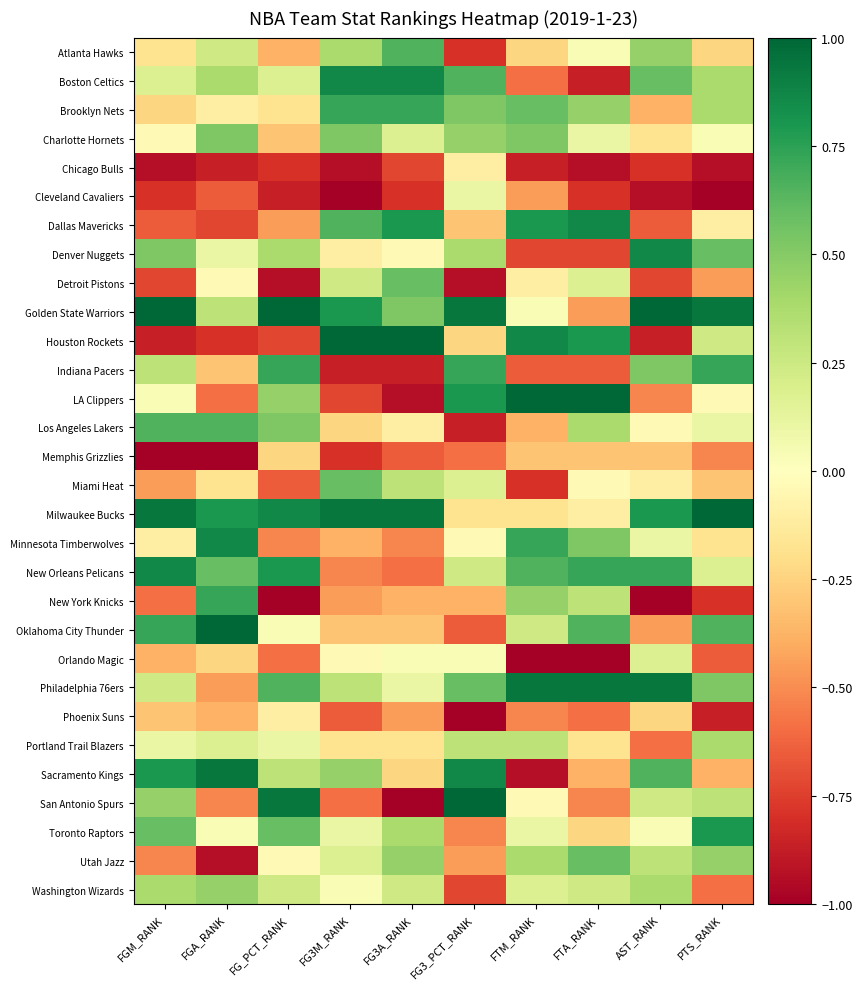

Count the number of categories in the chart.

10